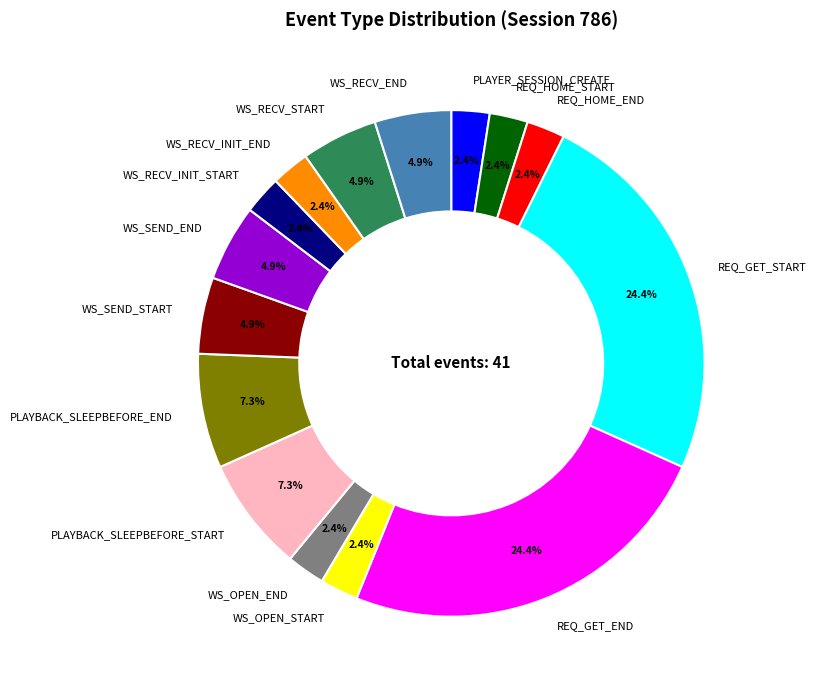

Is the sum of WS_RECV_END and REQ_HOME_END greater than half?

No